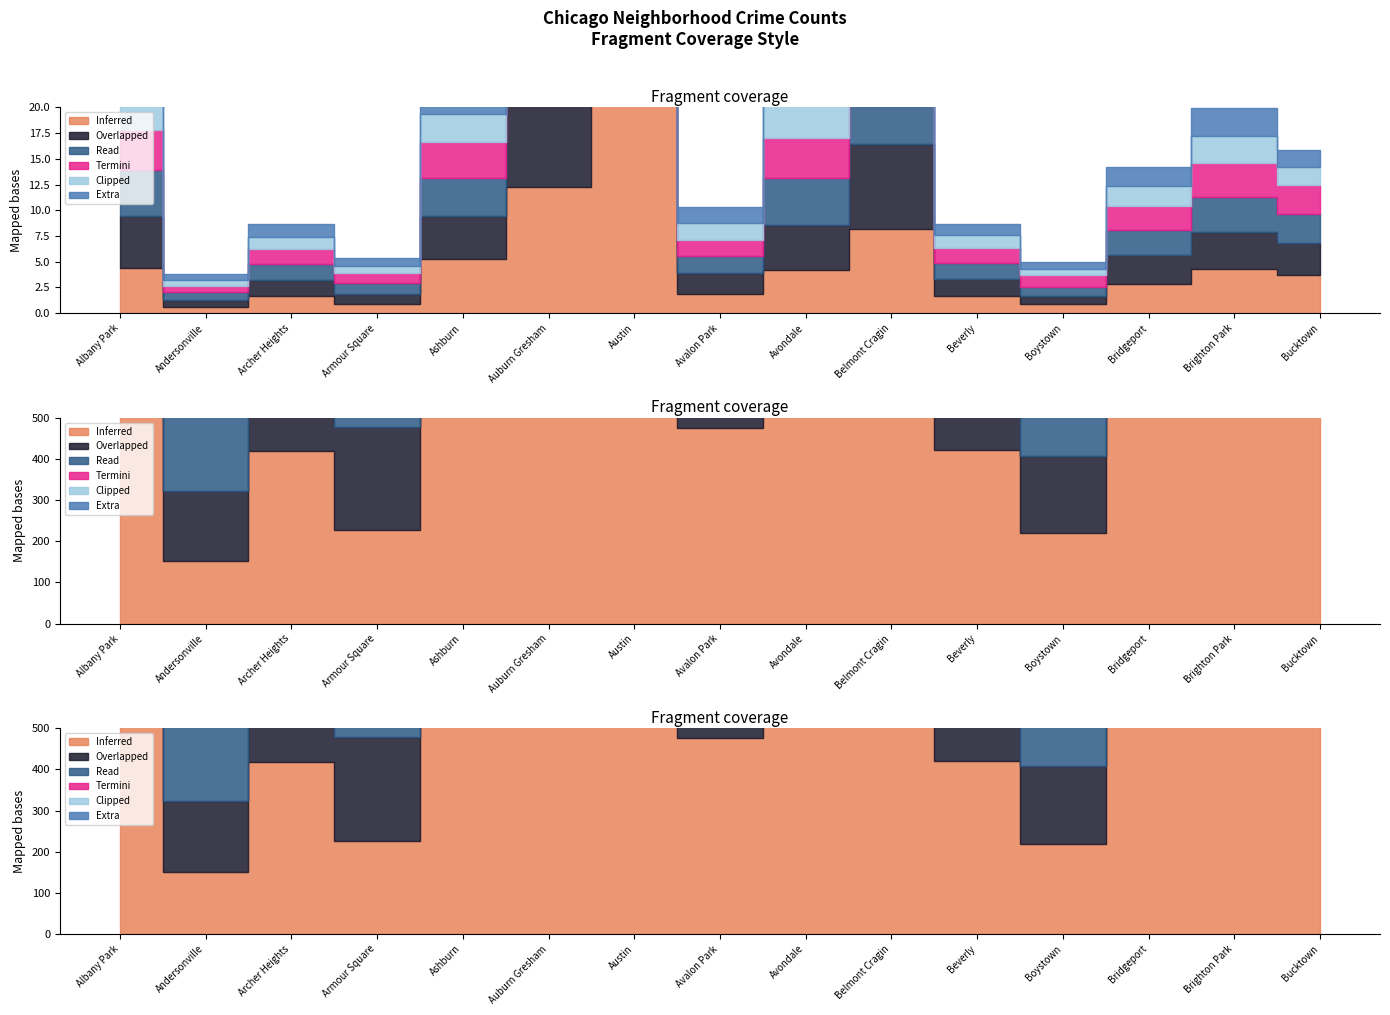

What is the difference between the highest and lowest values at Boystown?

133